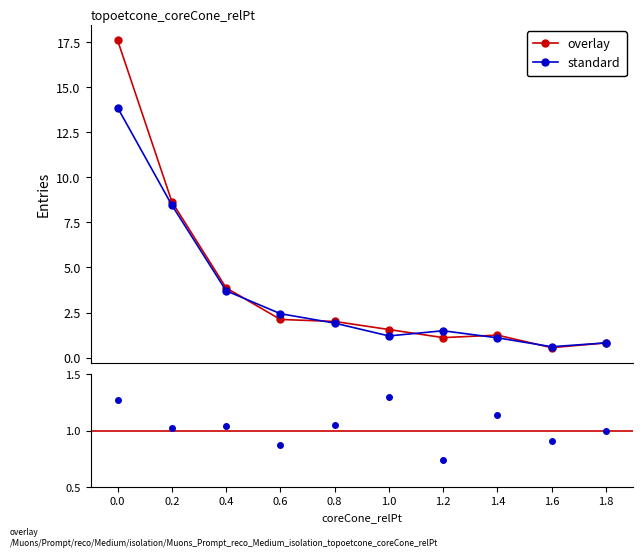

Count the number of categories in the chart.

10